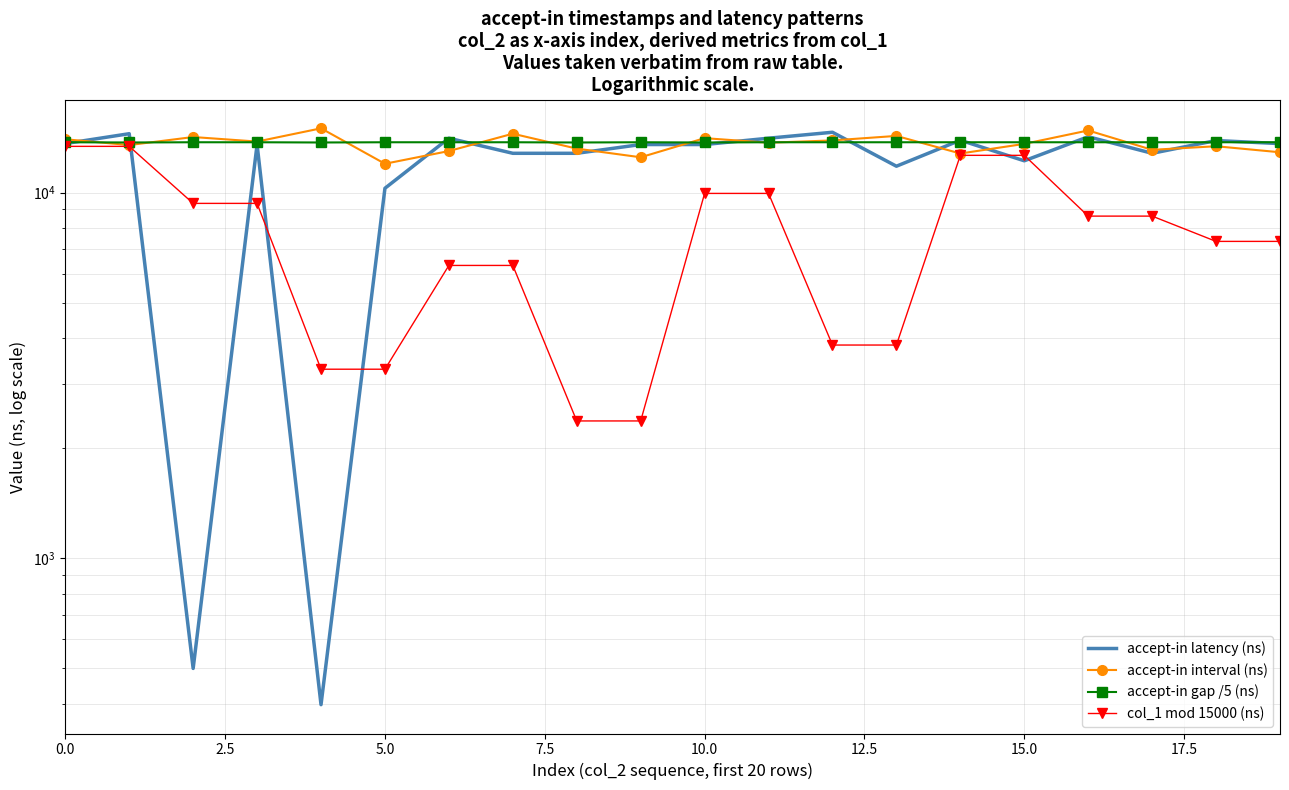

How many values in the accept-in interval (ns) series are below 13700?

10